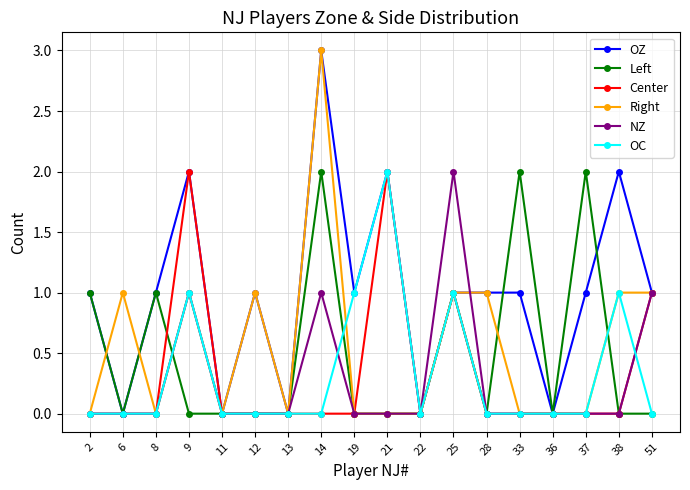

Count the Center values in the range 0 to 1.

16